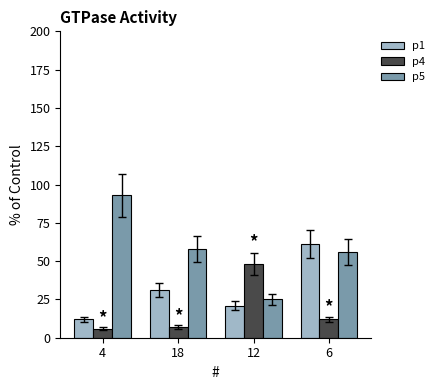

What is the label of the 2nd bar from the left?

18